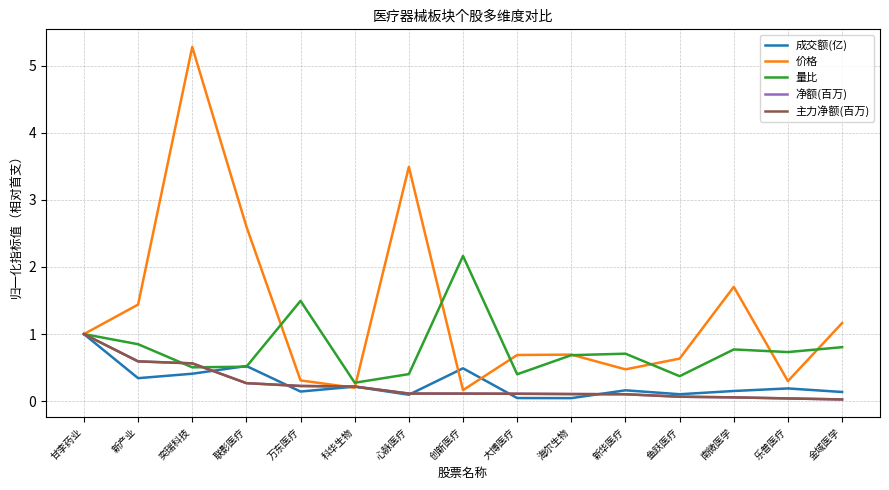

Rank the series by their maximum value, from highest to lowest.

价格, 量比, 成交额(亿), 净额(百万), 主力净额(百万)